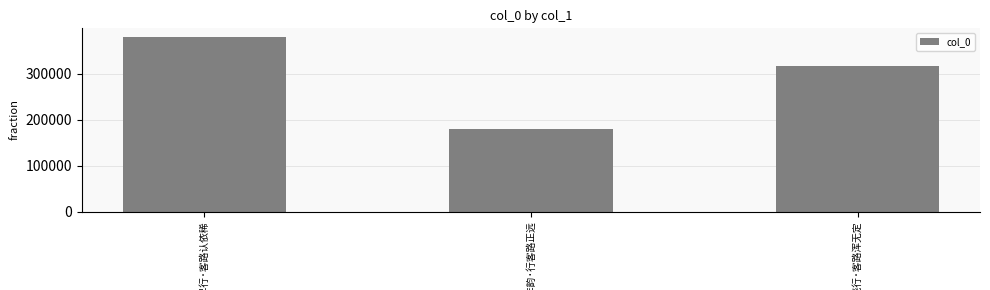

What is the value of the 3rd bar from the left?

317160